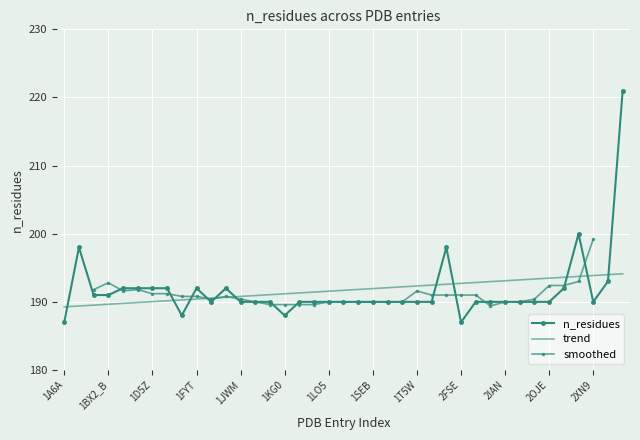

Where is the first local maximum?

1AQD